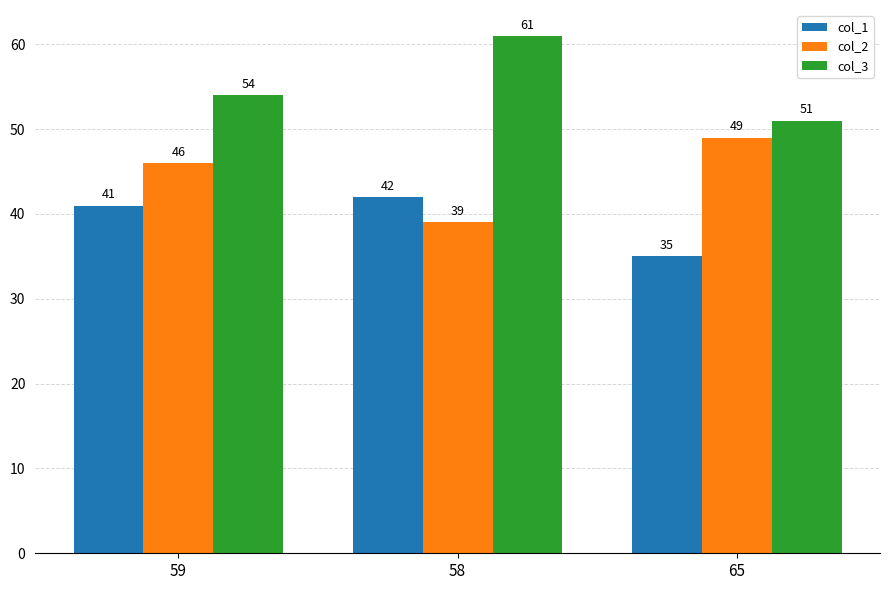

Reading left to right, transcribe all the data shown in this chart.

col_1: 41	42	35
col_2: 46	39	49
col_3: 54	61	51